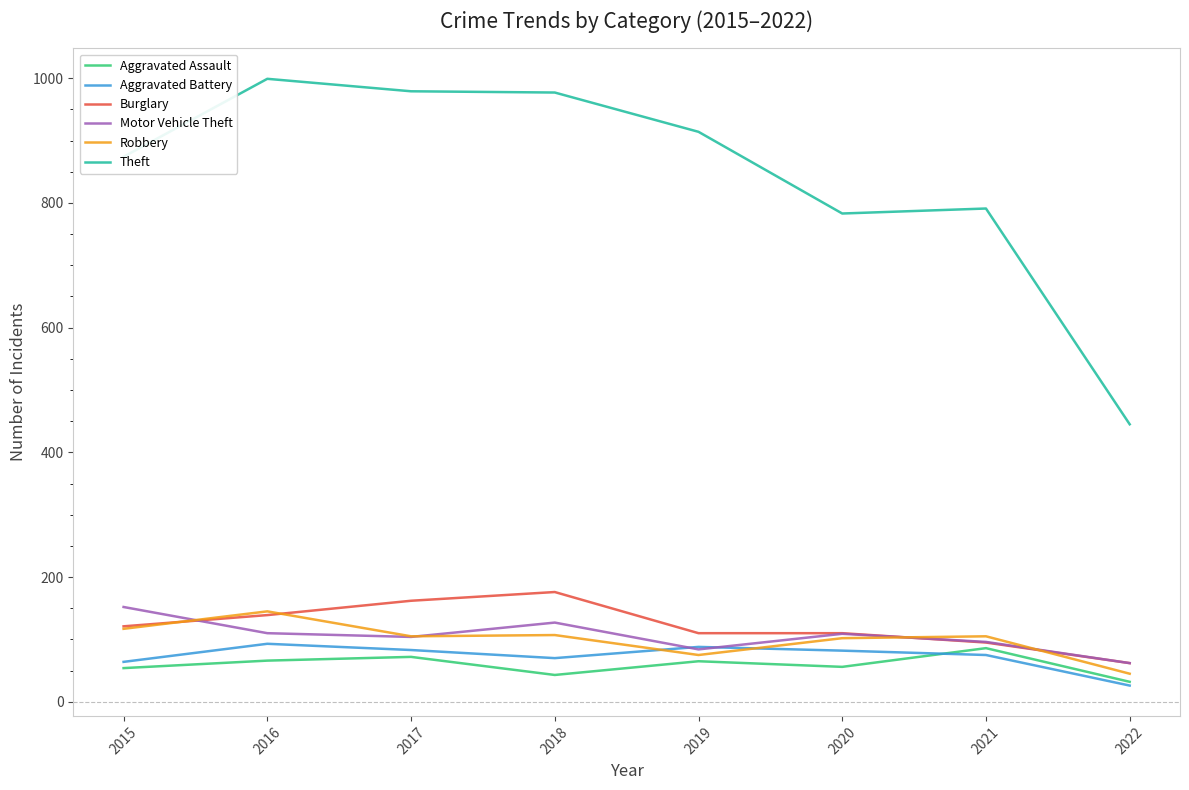

True or false: Burglary has more than 2 points higher than both neighbors.

False